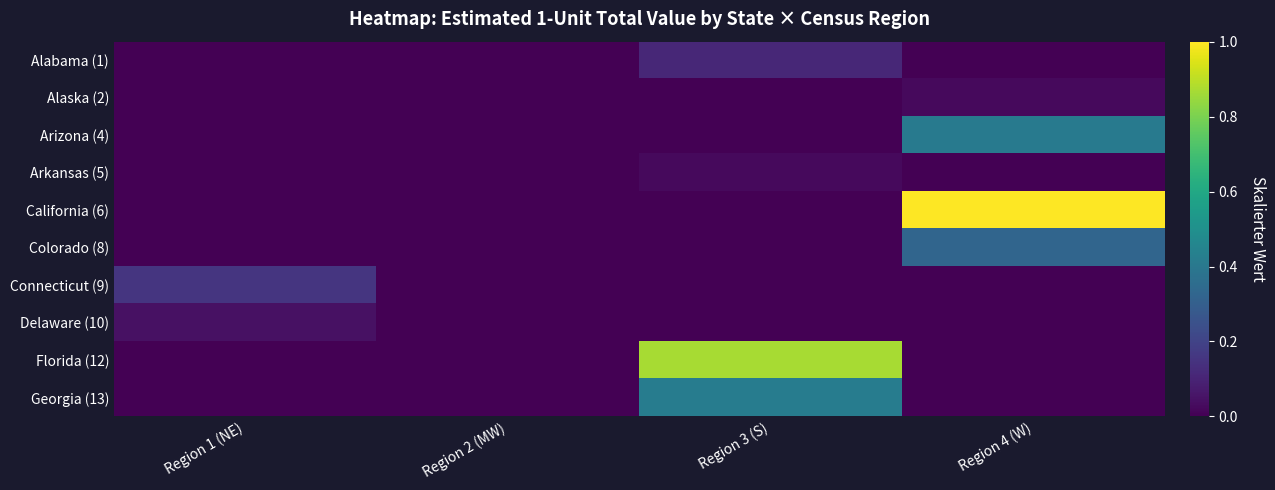

How many categories are shown in the chart?

4